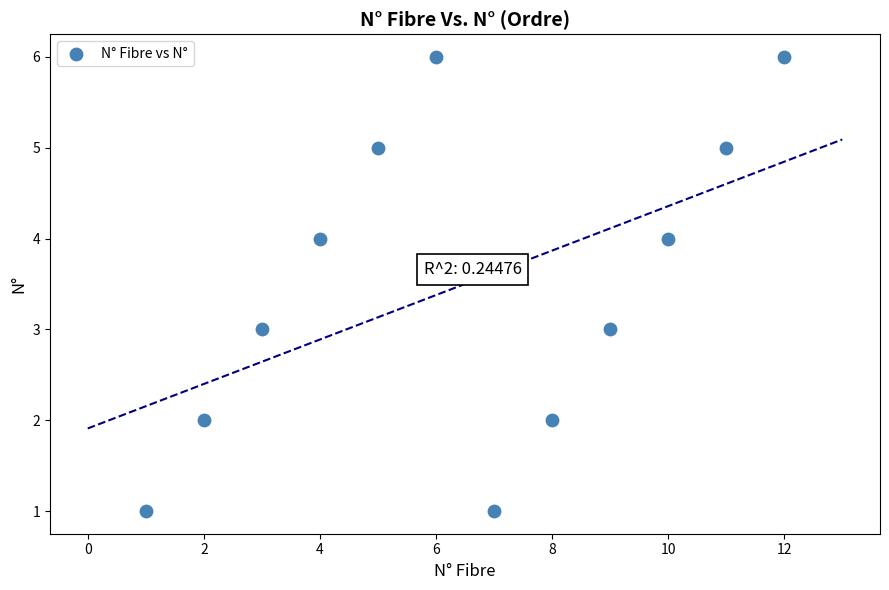

What is the average X value?

6